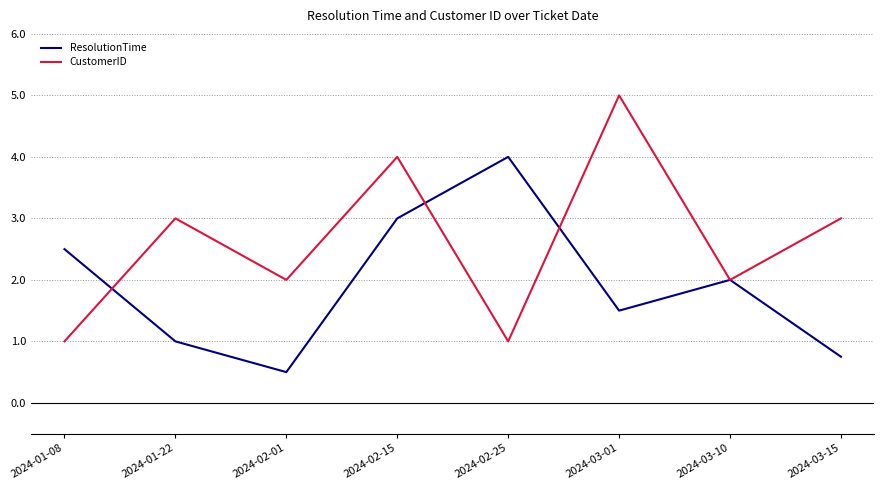

List the series in order of their peak value, highest first.

CustomerID, ResolutionTime